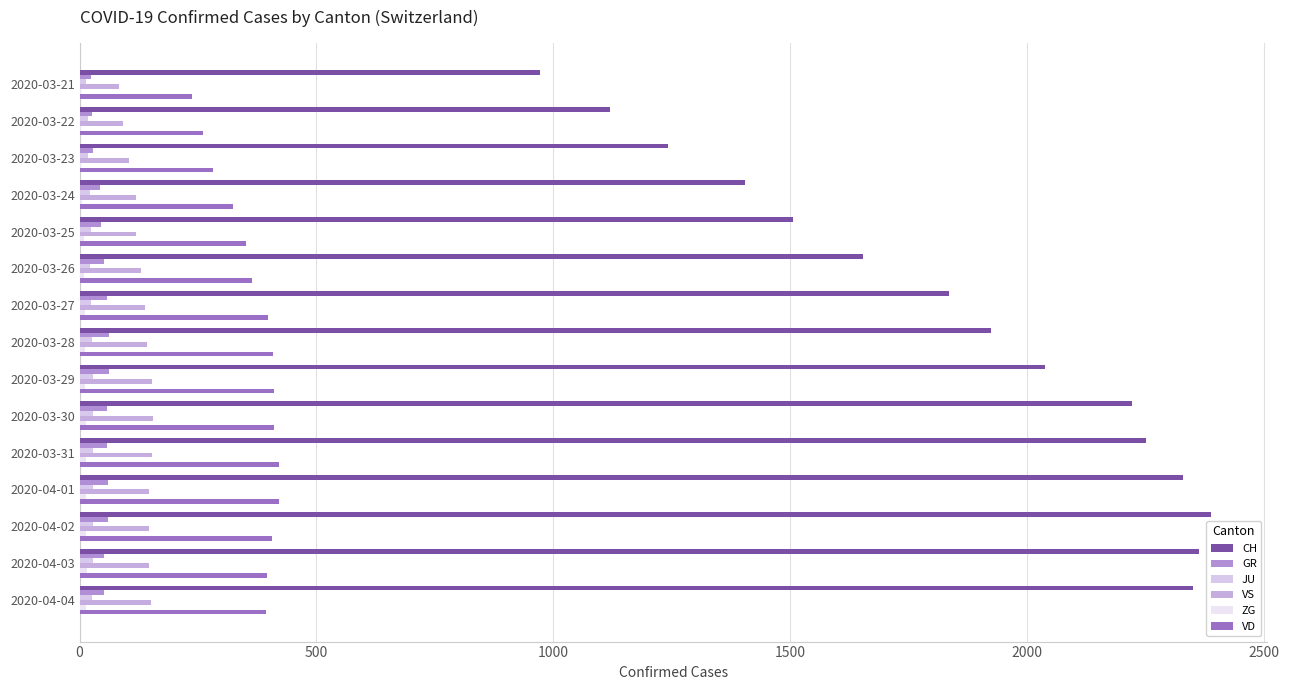

What is the greatest value displayed?

2387